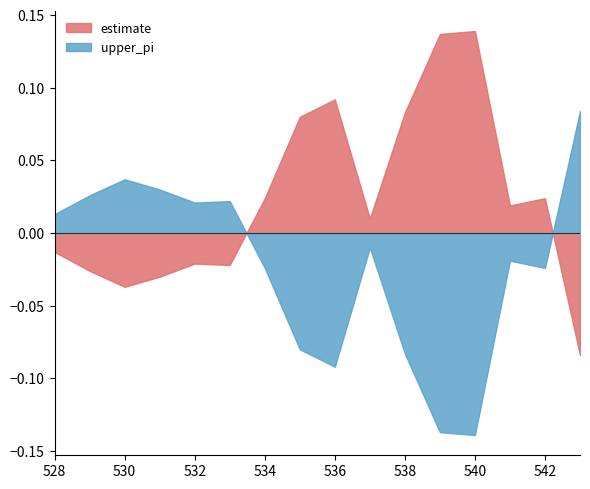

What is the sum of all estimate values?

9.5